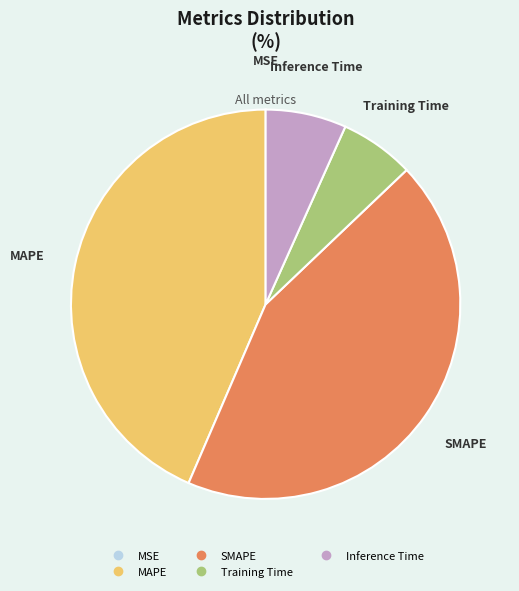

Combined, do Training Time and Inference Time account for over 50%?

No